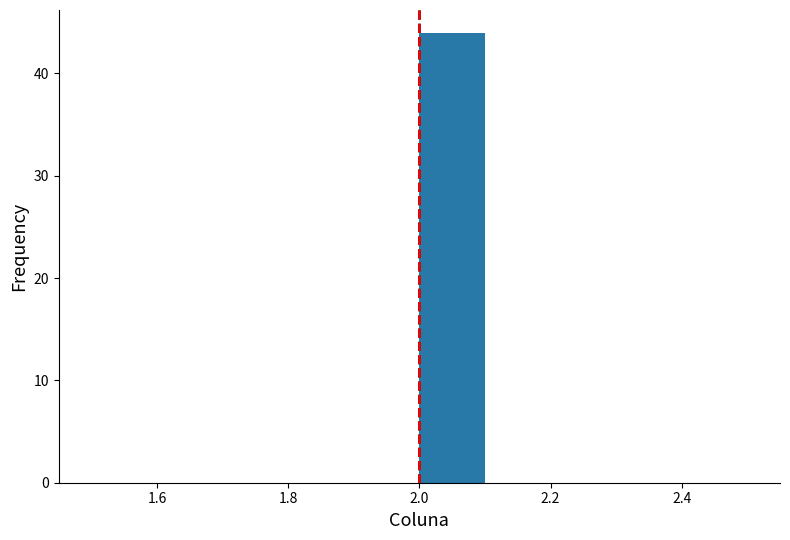

How tall is the bar that spans 2.0 to 2.1 on the x-axis? The values are not printed on the chart, so give them approximately, as read against the axis.

44